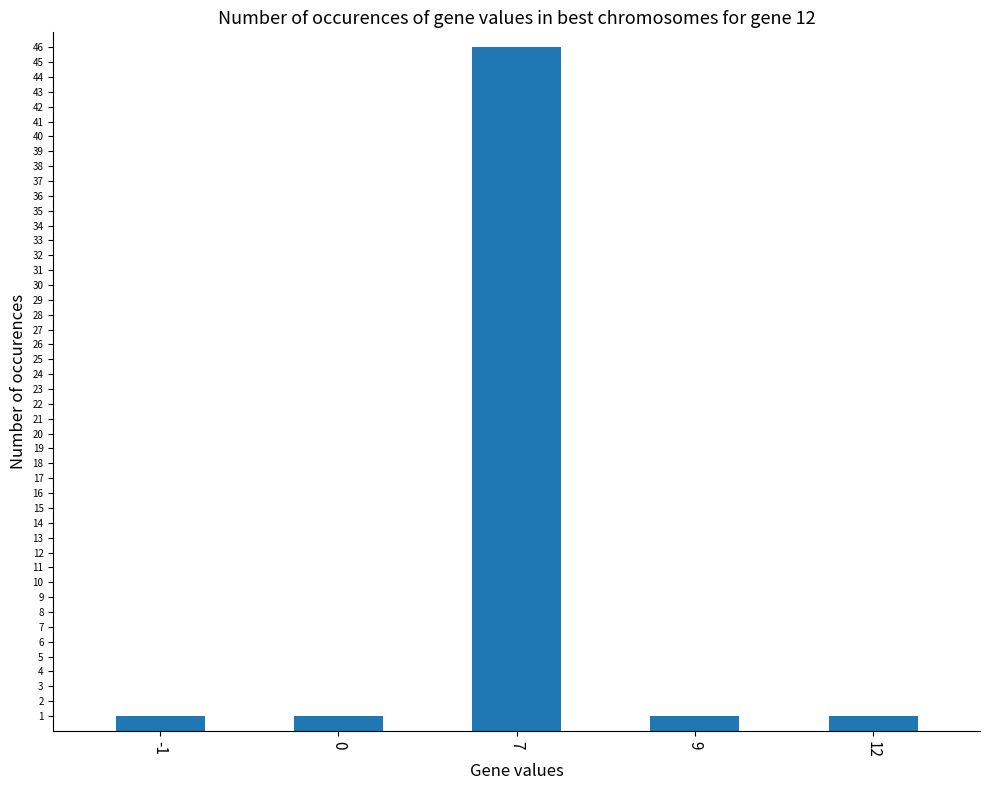

What is the value of the 3rd bar from the left?

46